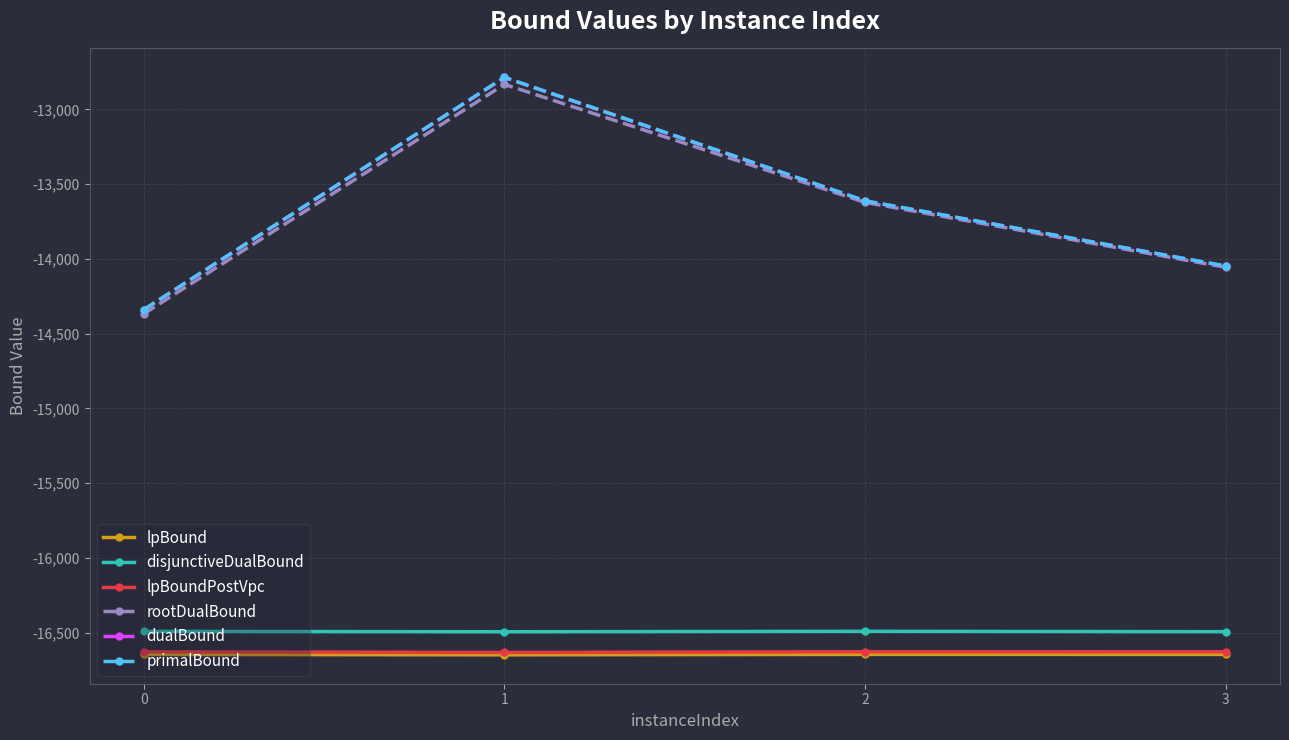

At which category does primalBound reach its first local peak?

1